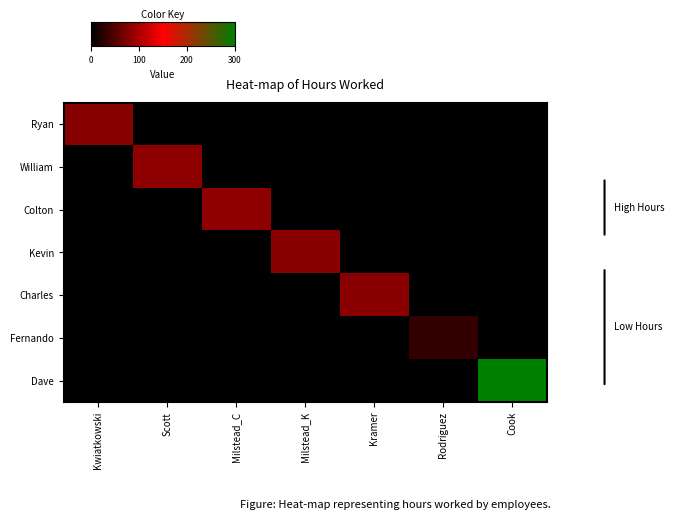

Which series has the largest total across all categories?

Dave